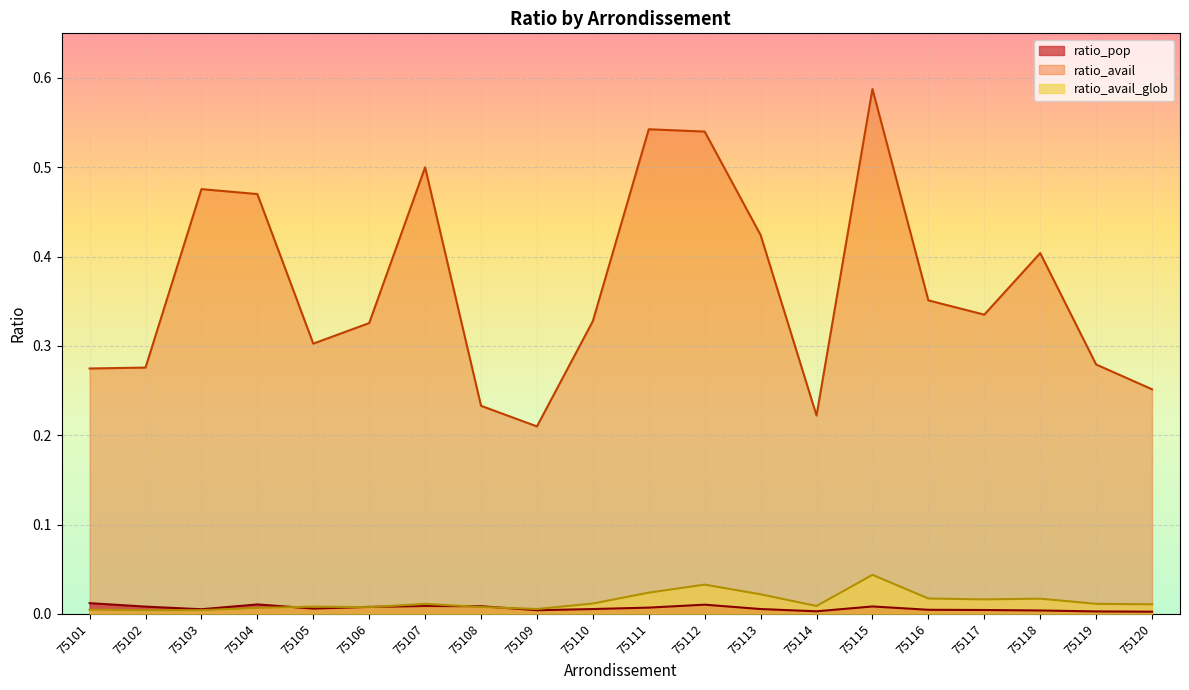

True or false: ratio_avail and ratio_avail_glob cross at least once.

False